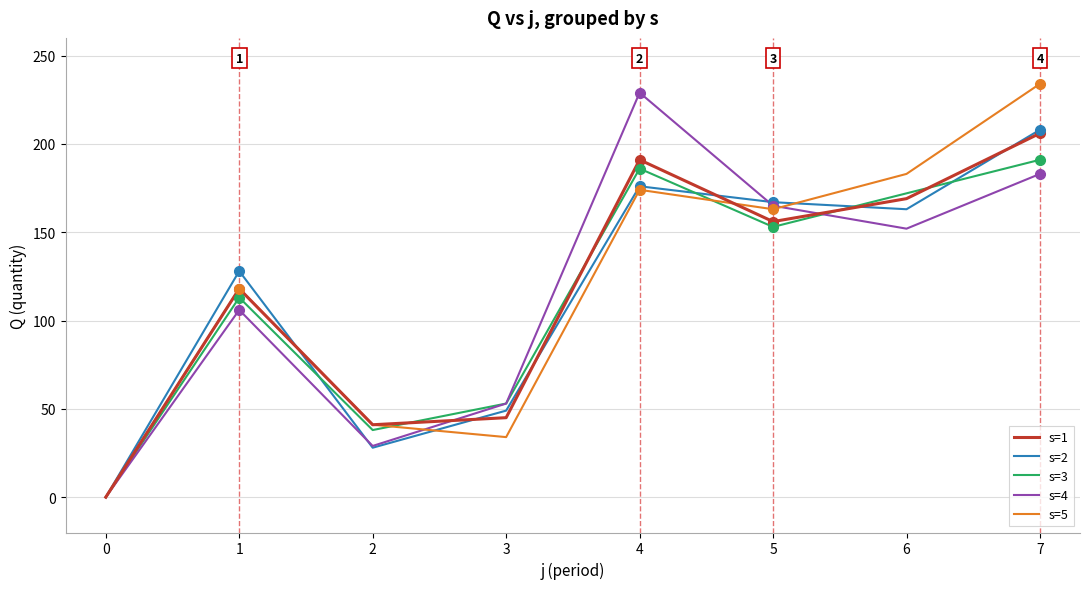

What is the approximate value of s=4 at 1, to the nearest 10?

110